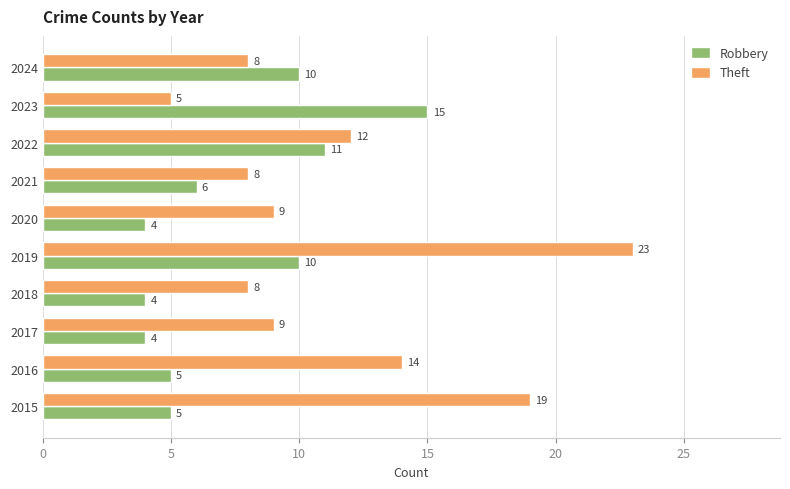

The value of Theft at 2017 is 14. True or false?

False